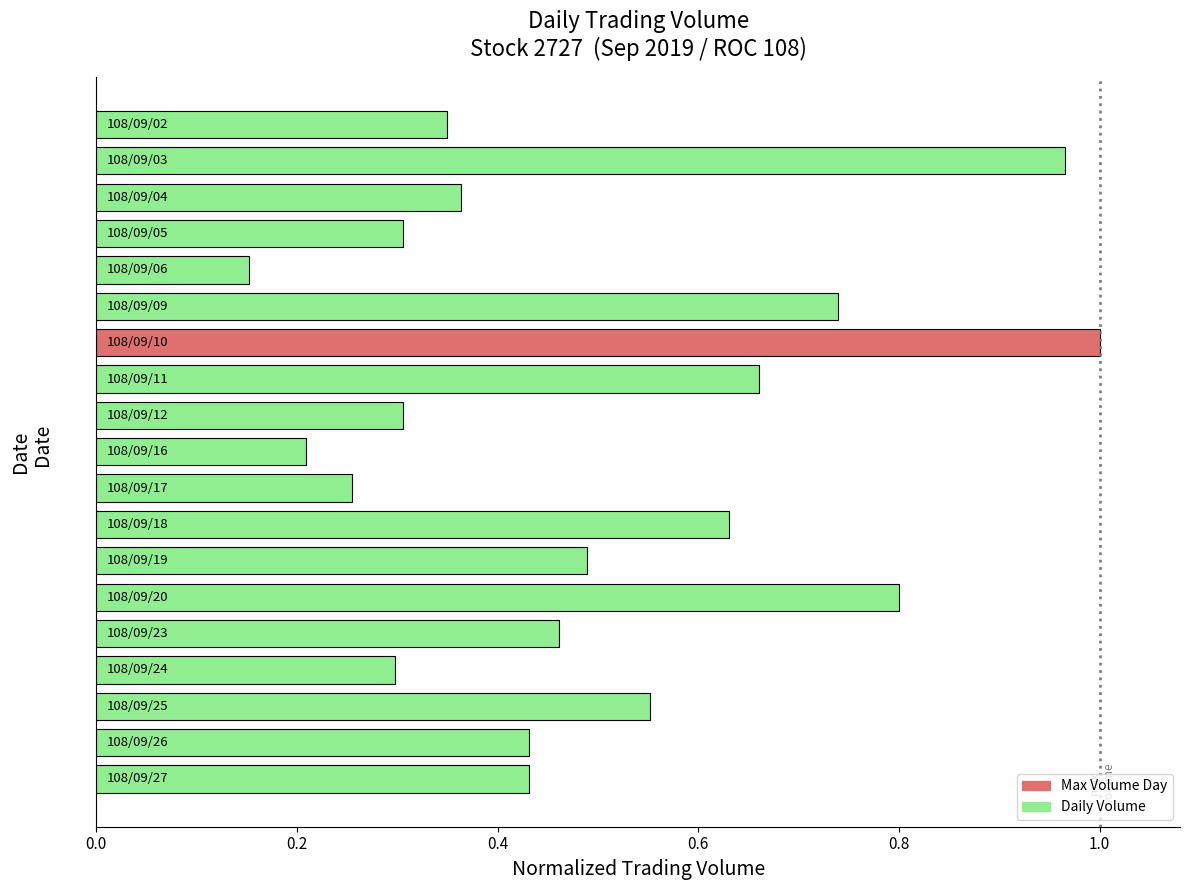

What is the difference between the maximum and minimum values?

0.8